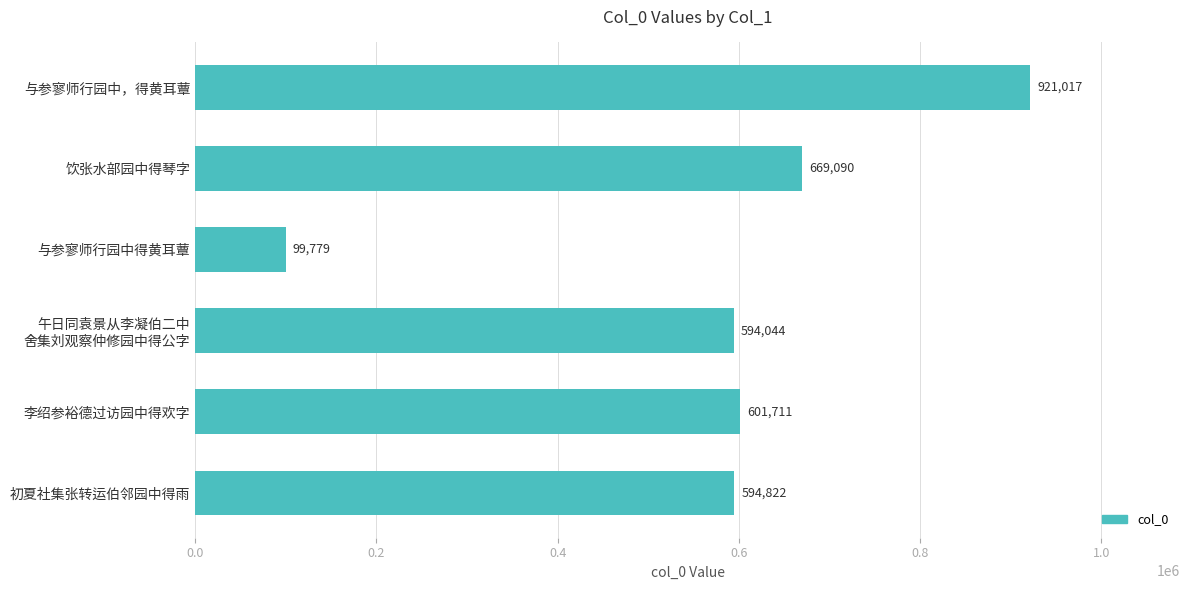

List the labels in order of value, largest first.

与参寥师行园中，得黄耳蕈, 饮张水部园中得琴字, 李绍参裕德过访园中得欢字, 初夏社集张转运伯邻园中得雨, 午日同袁景从李凝伯二中
舍集刘观察仲修园中得公字, 与参寥师行园中得黄耳蕈